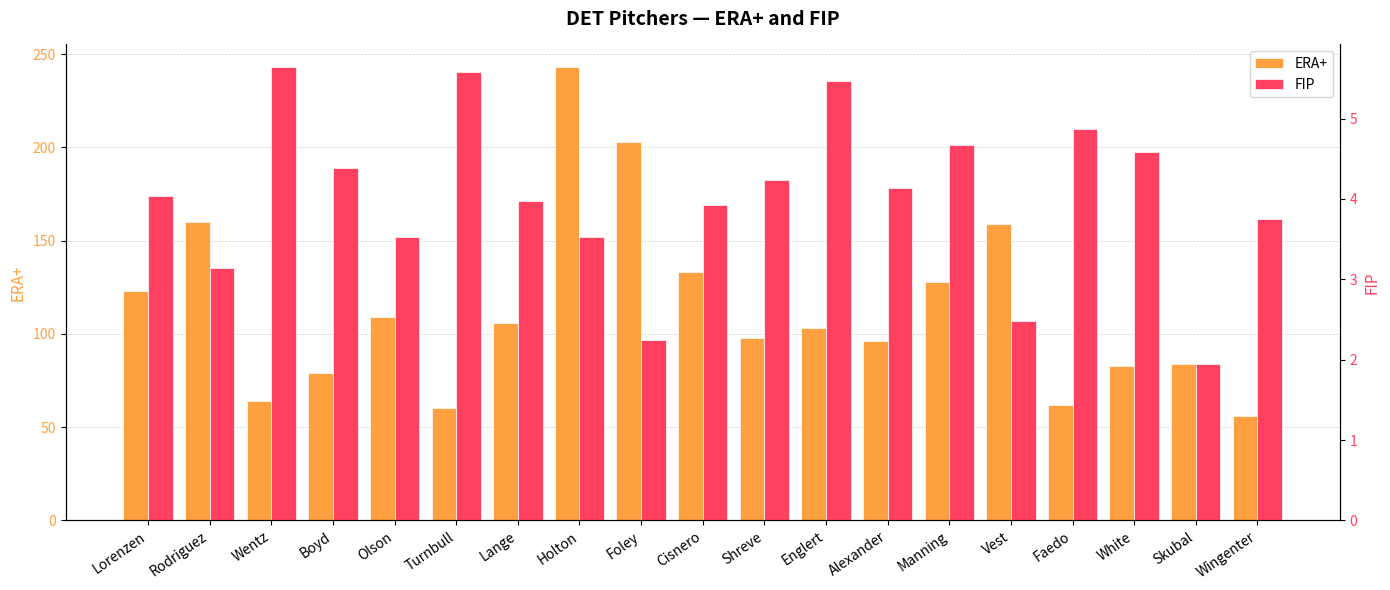

Which has a higher value, Vest or Shreve?

Vest